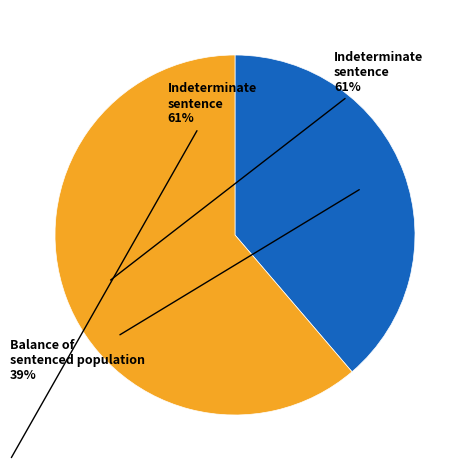

What is the ratio of the value at Balance of sentenced population to the value at Indeterminate sentence?

0.6